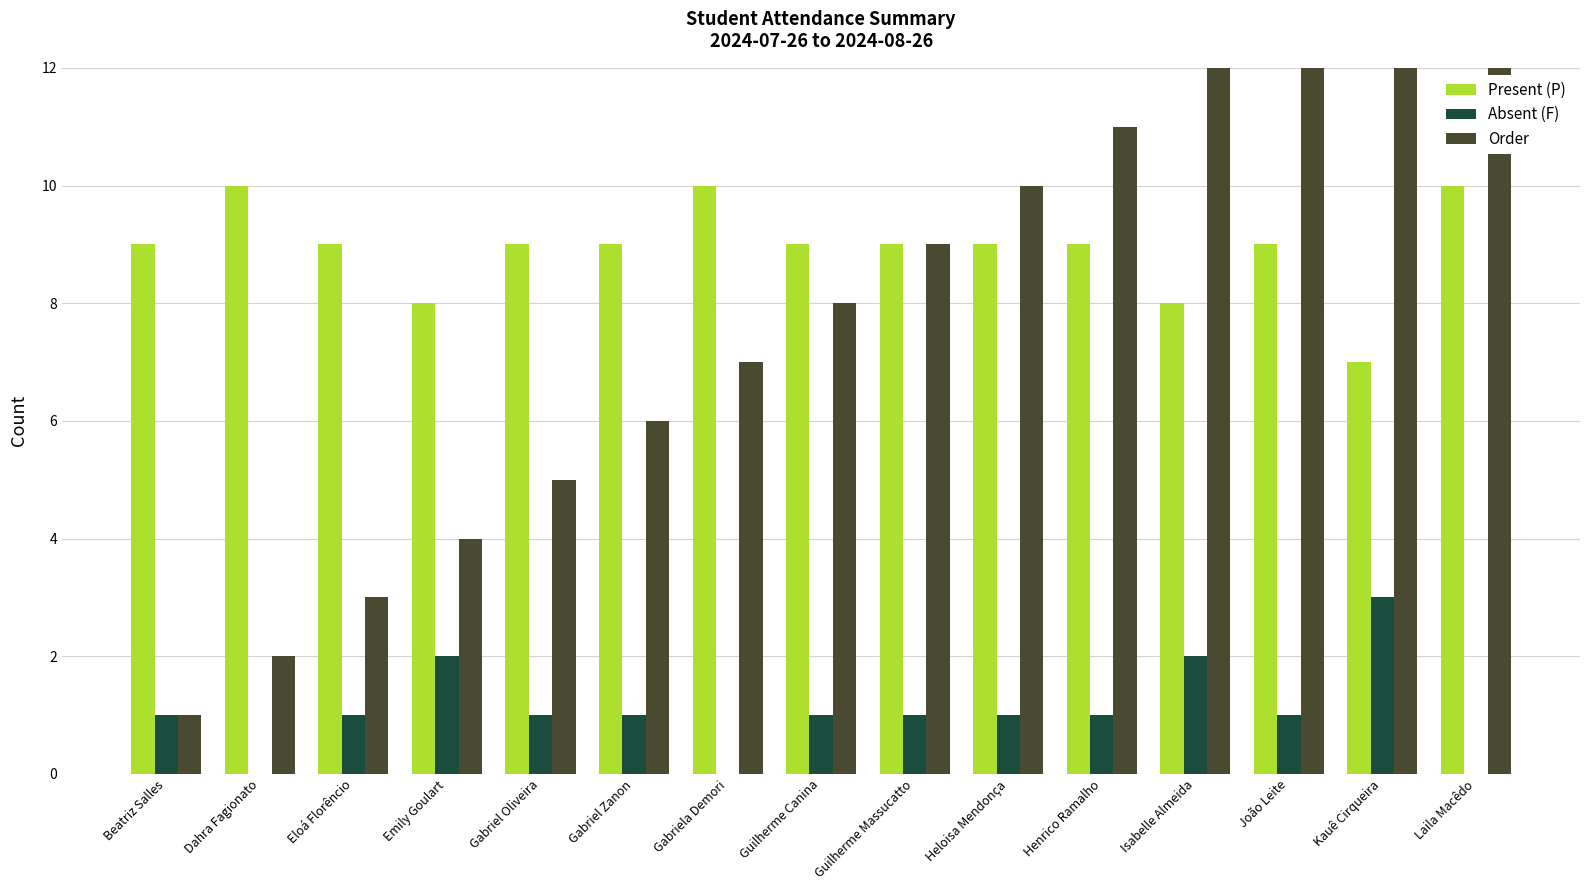

What position from the right is Emily Goulart?

12